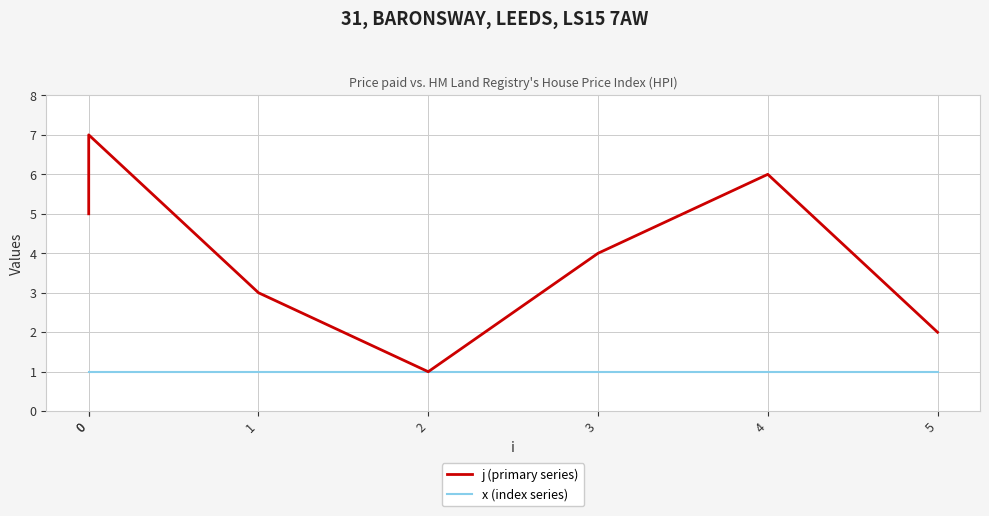

The j (primary series) series shows 4 at 1. True or false?

False